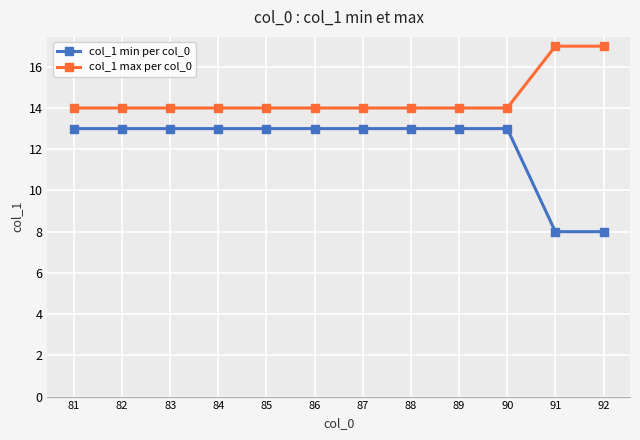

True or false: col_1 max per col_0 has a value of 25 at 90.

False